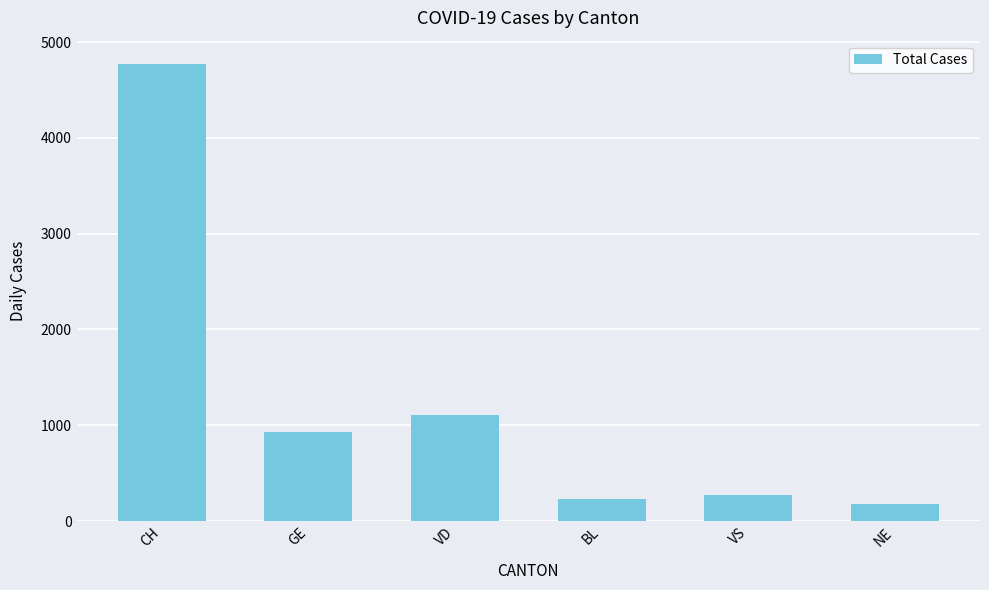

What is the change in value from GE to NE?

-748